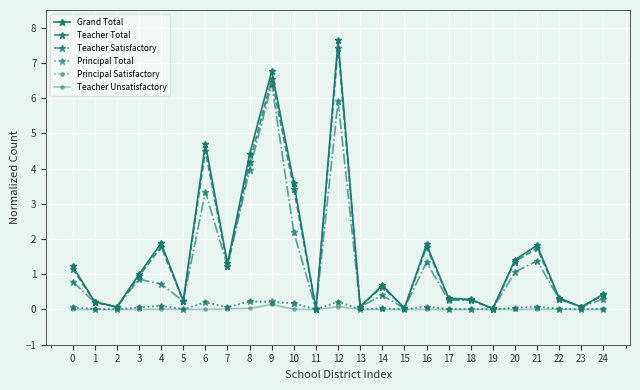

What is the difference between the Principal Total values at 6 and 5?

0.2